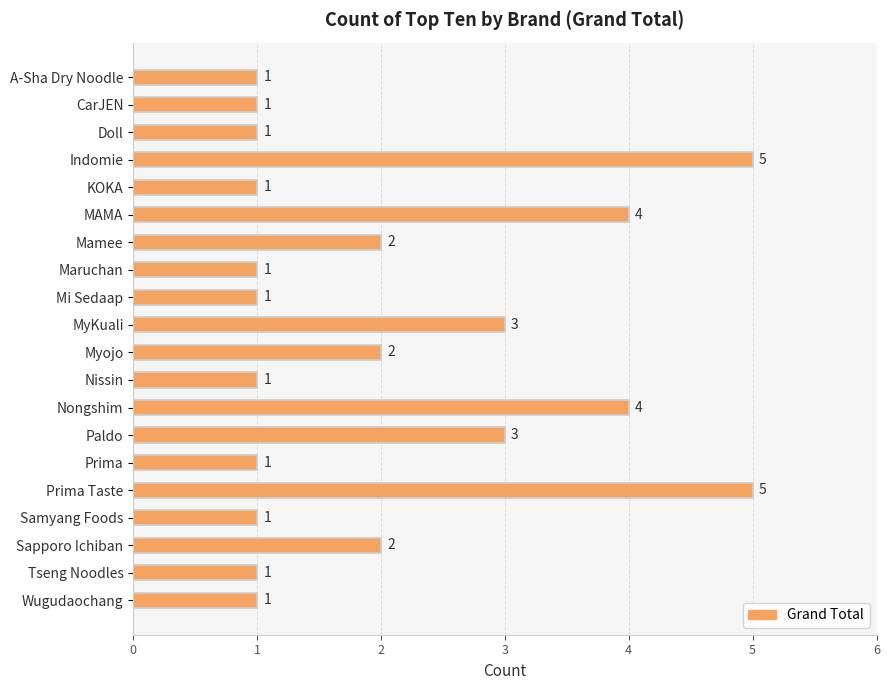

Approximately how many times larger is the value at Maruchan compared to Sapporo Ichiban?

0.5